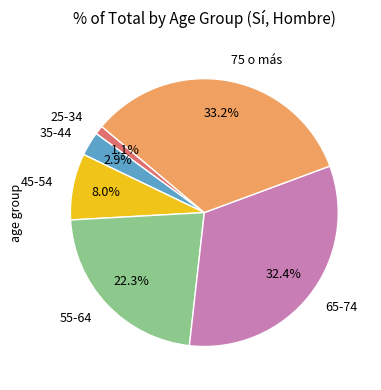

Which slice is the smallest?

25-34